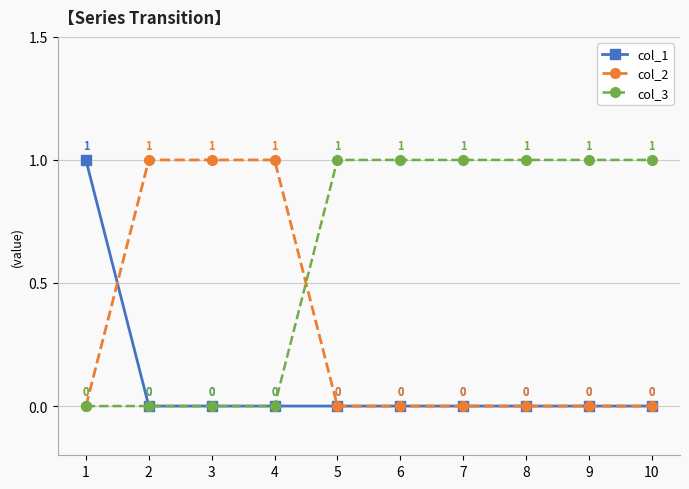

At how many categories does at least one series exceed 0?

10